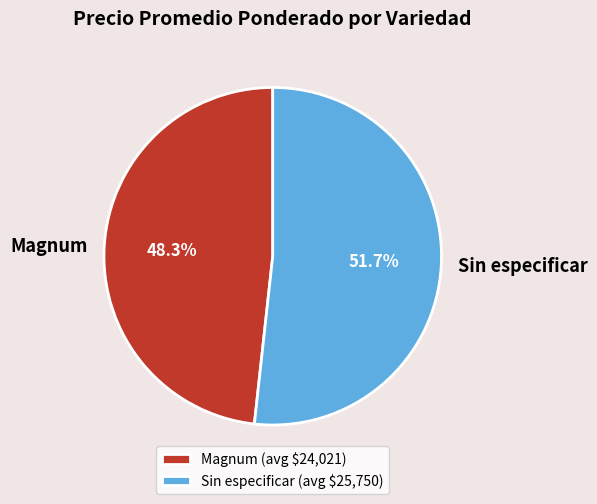

Count the number of slices in the pie.

2